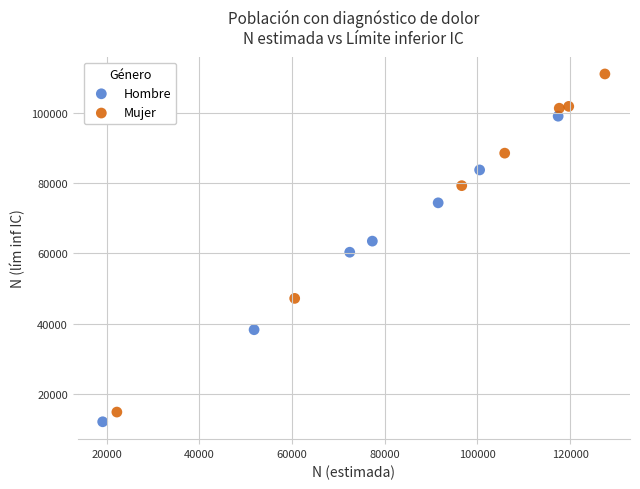

Which series reaches the maximum Y coordinate?

Mujer